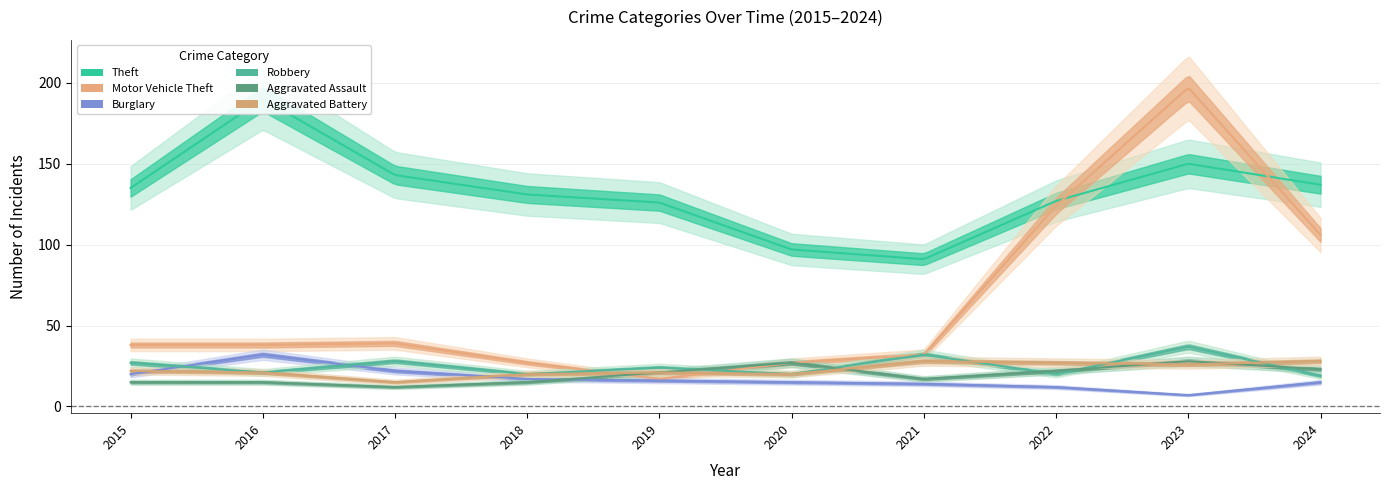

True or false: Aggravated Battery has a value of 22 at 2015.

True